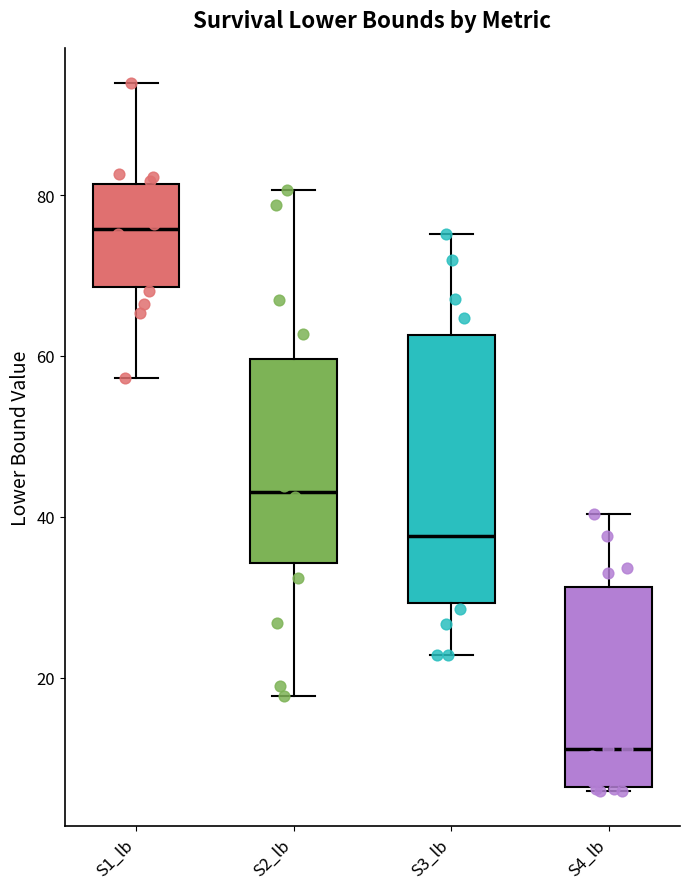

Which box is the tallest, from its lower edge to its upper edge?

S3_lb